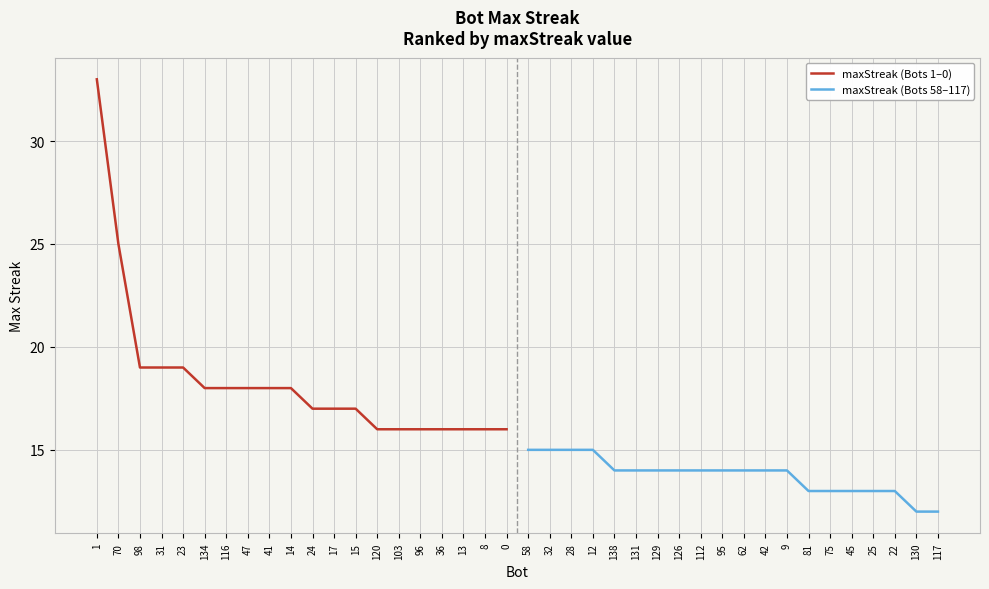

The maxStreak (Bots 1–0) series shows 11 at 103. True or false?

False